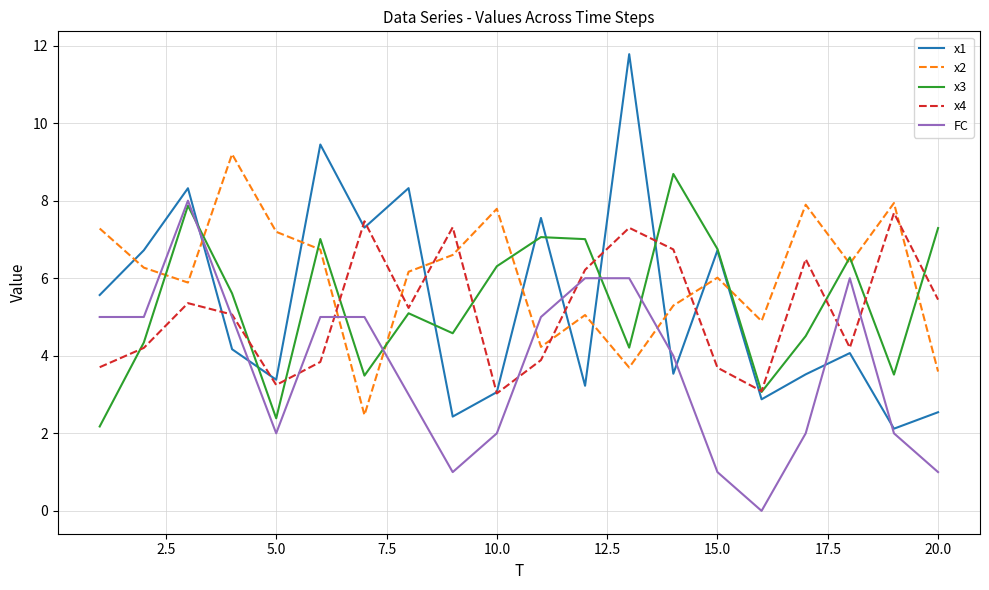

How many lines are shown in the chart?

5